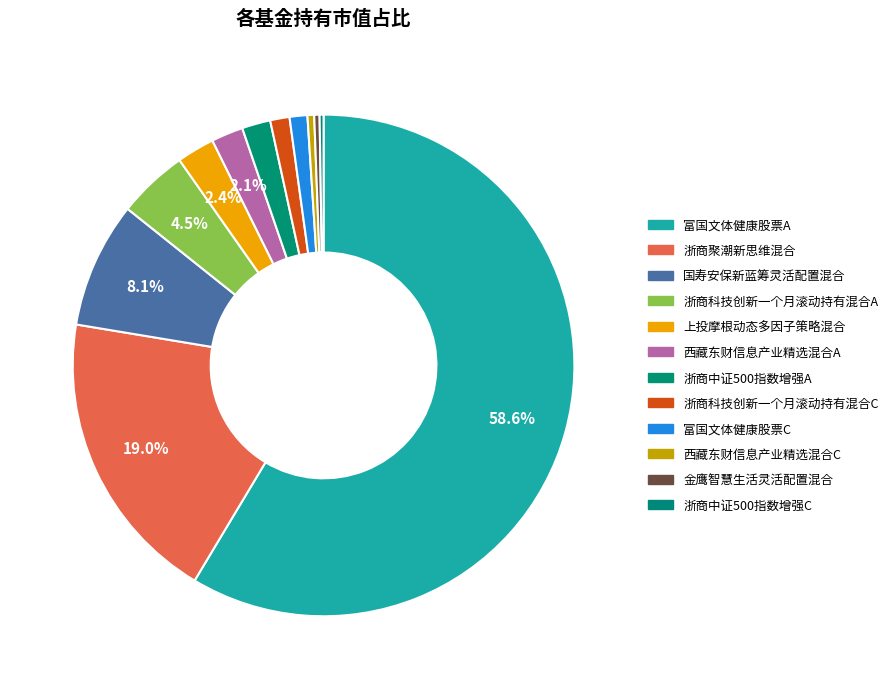

To the nearest percent, what is the combined percentage of 富国文体健康股票A and 富国文体健康股票C?

60%